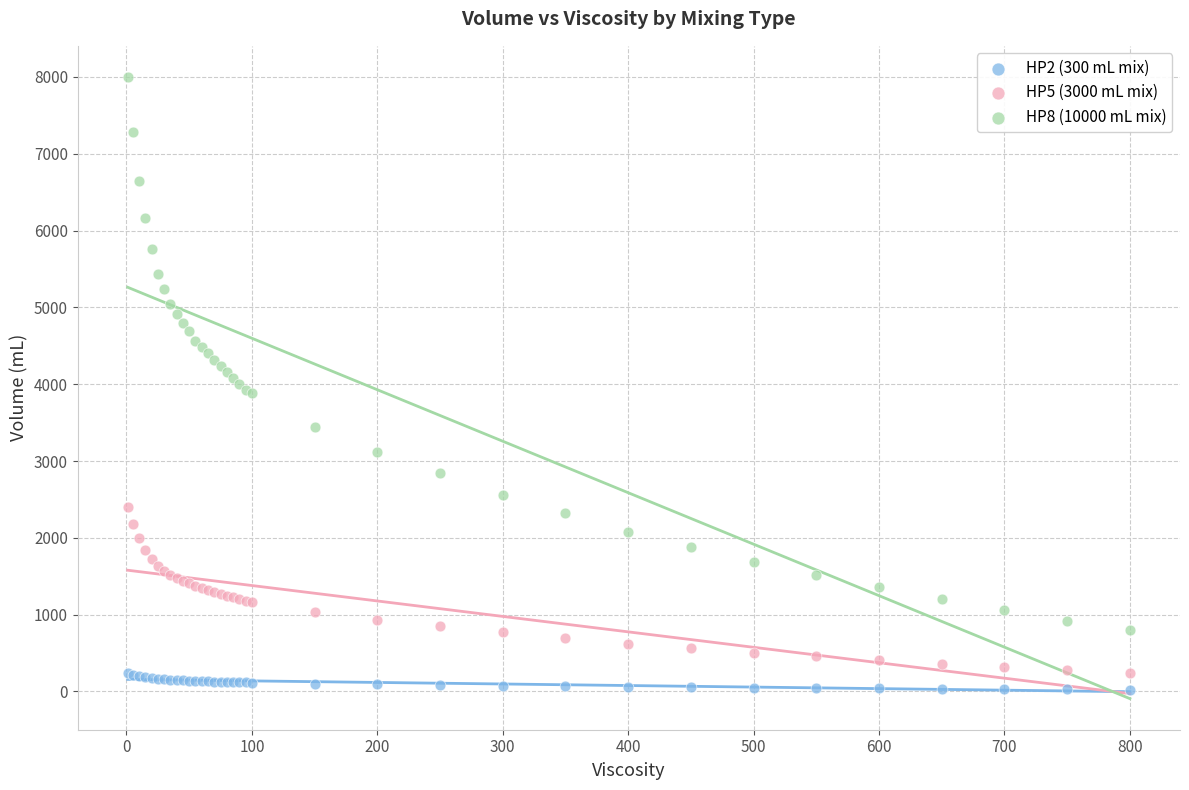

Which series contains the highest Y value?

HP8 (10000 mL mix)